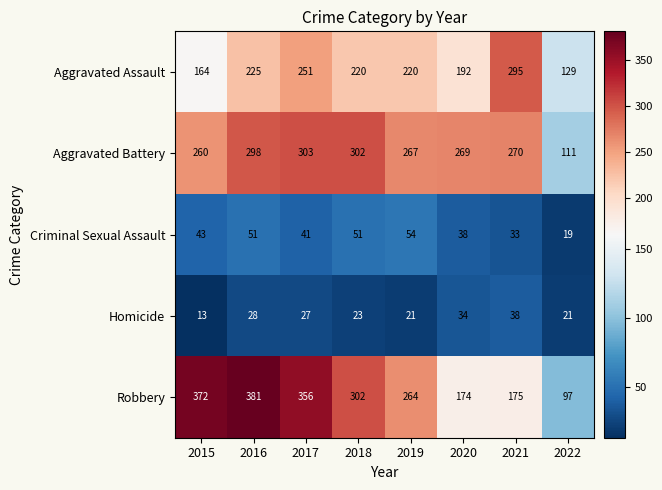

Between 2016 and 2021, which series saw the biggest shift?

Robbery